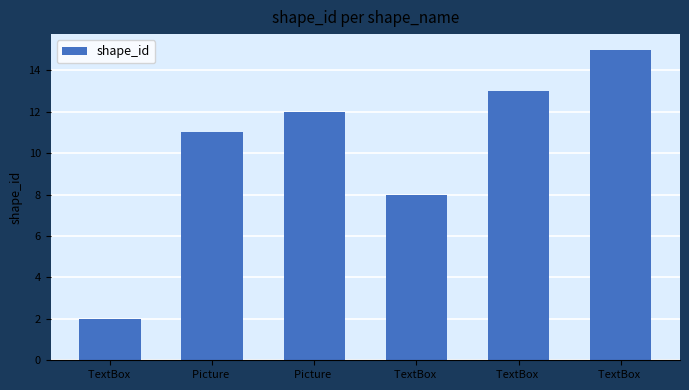

How many categories are shown in the chart?

6